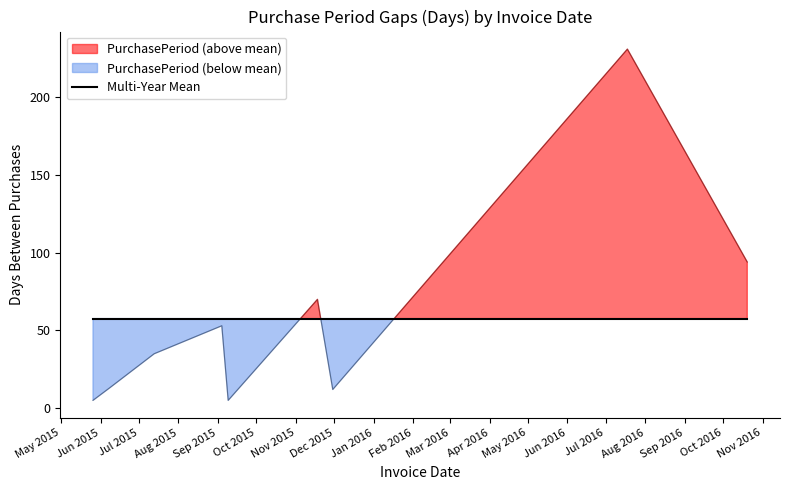

Between 2015-06-08 and 2016-10-20, which is larger?

2016-10-20